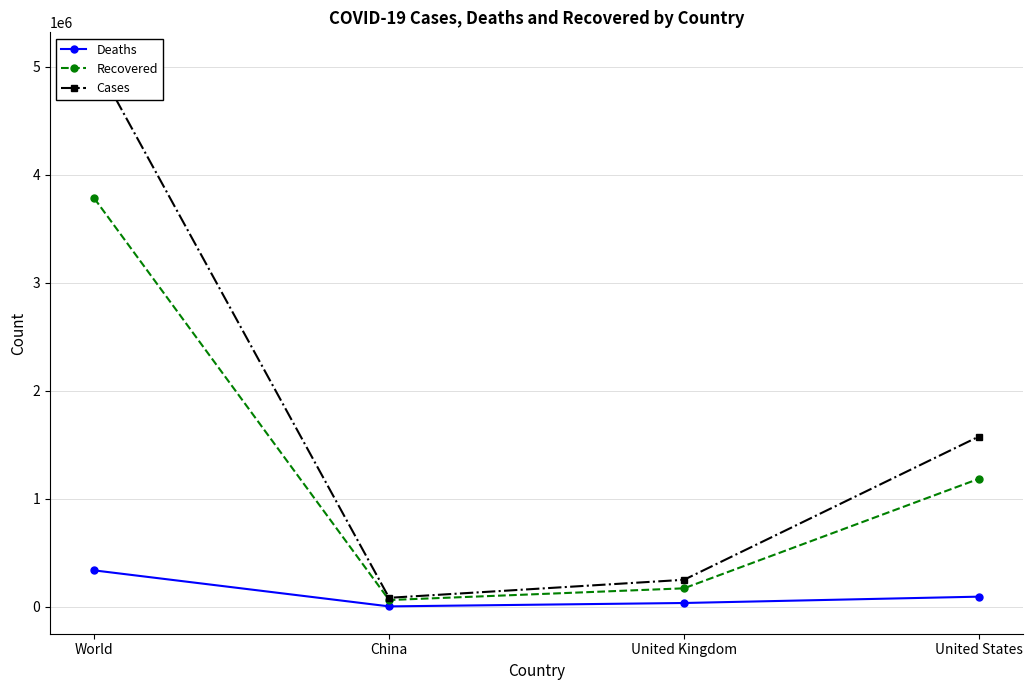

What position from the left is United States?

4